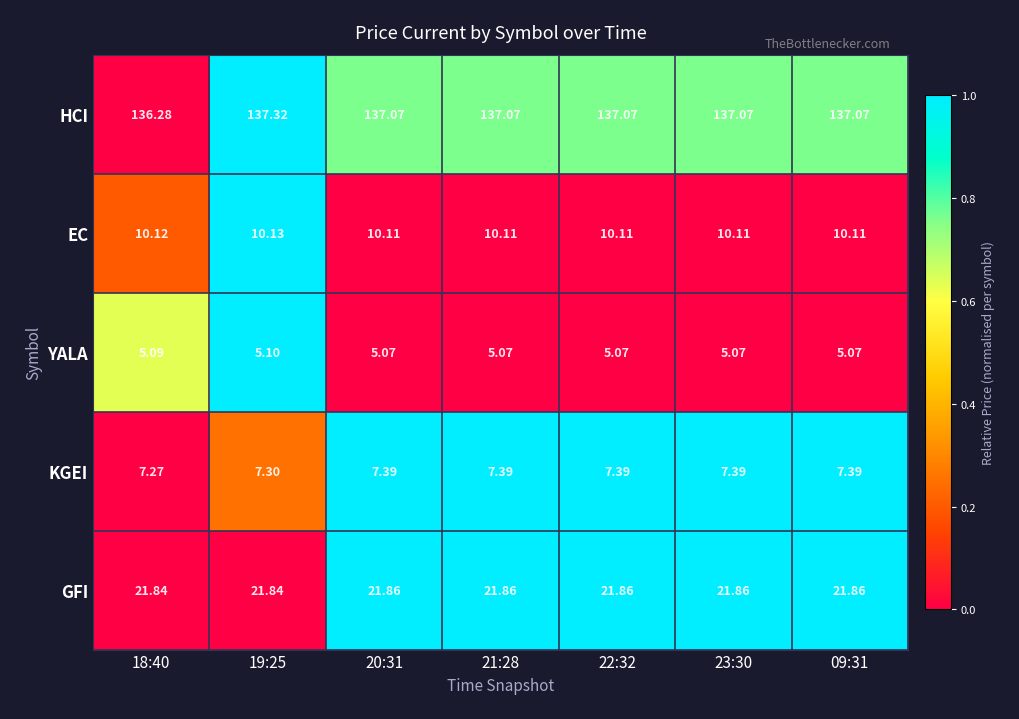

Rank the series by their maximum value, from lowest to highest.

YALA, KGEI, EC, GFI, HCI